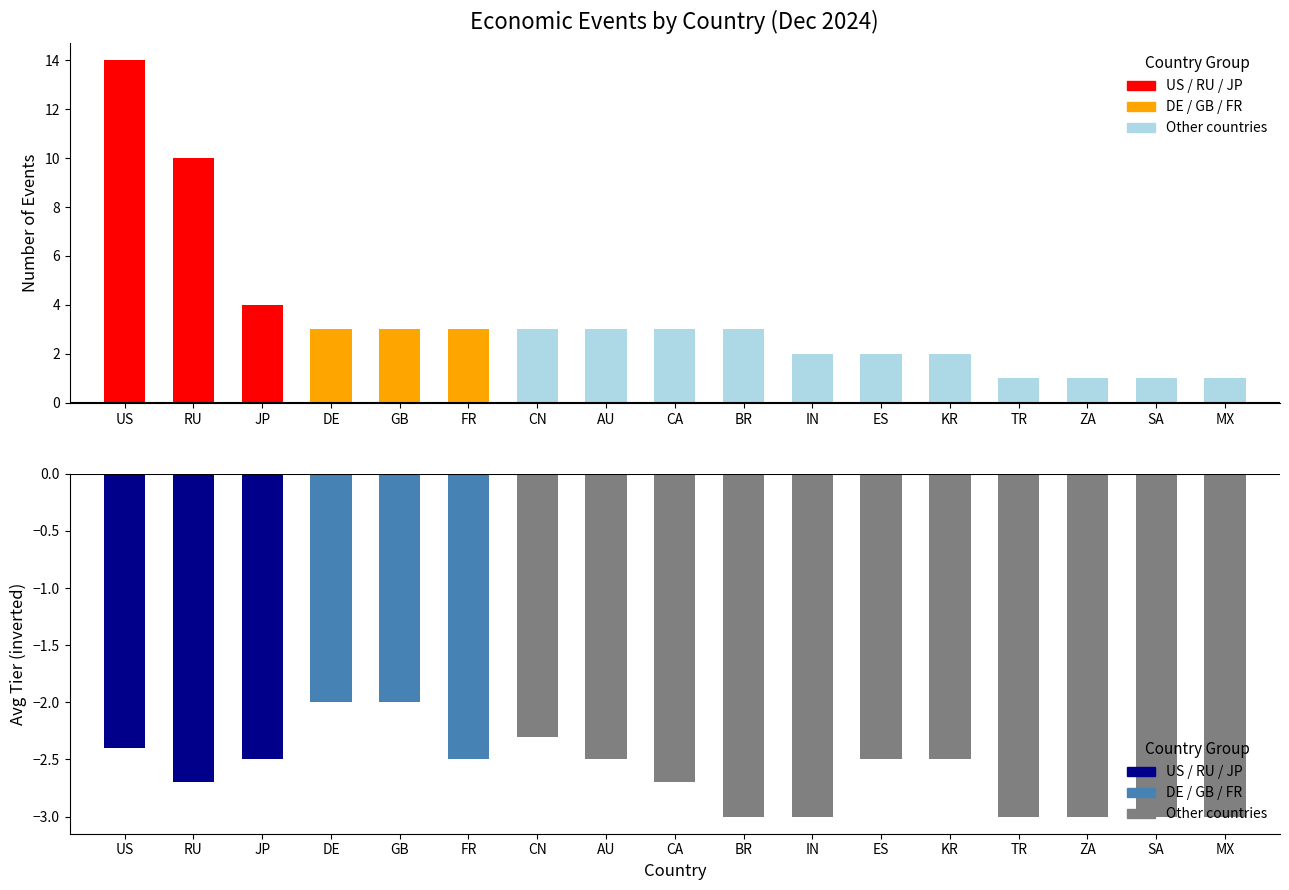

Which has a higher value, GB or BR?

GB